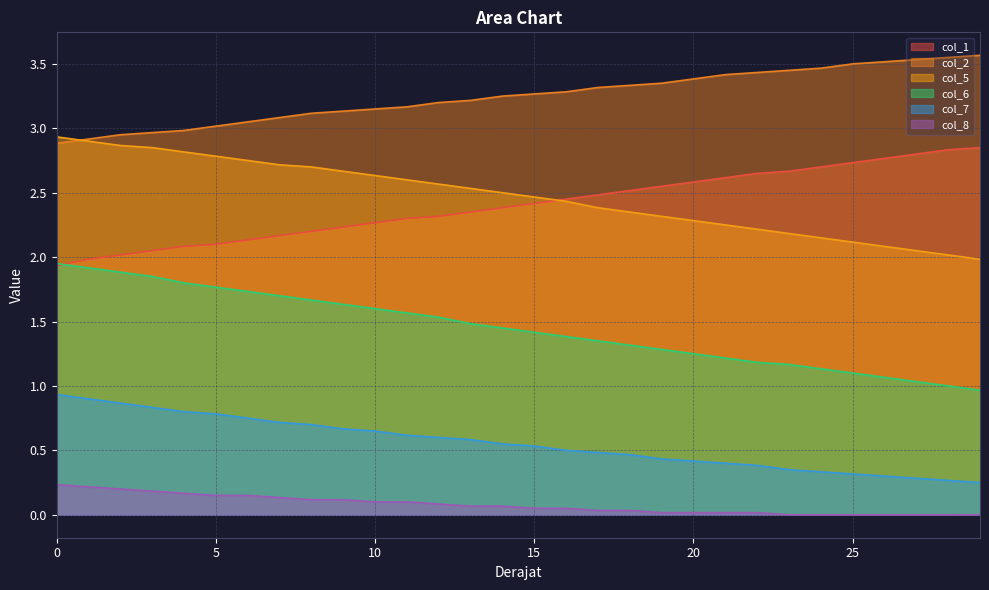

What is the value of the col_2 point at the 19th from the left?

3.3